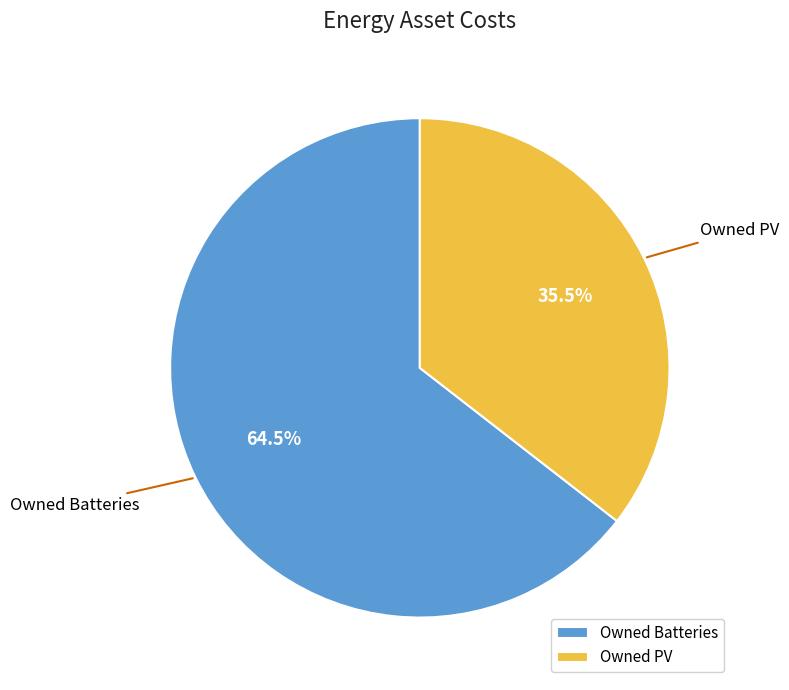

How many segments does this pie chart have?

2